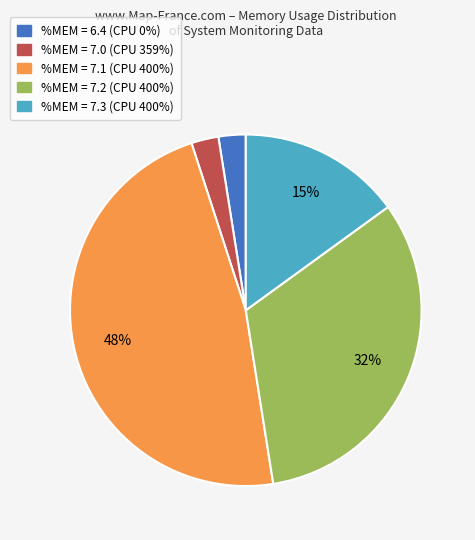

What is the ratio of the value at %MEM = 7.0 to the value at %MEM = 6.4?

1.0